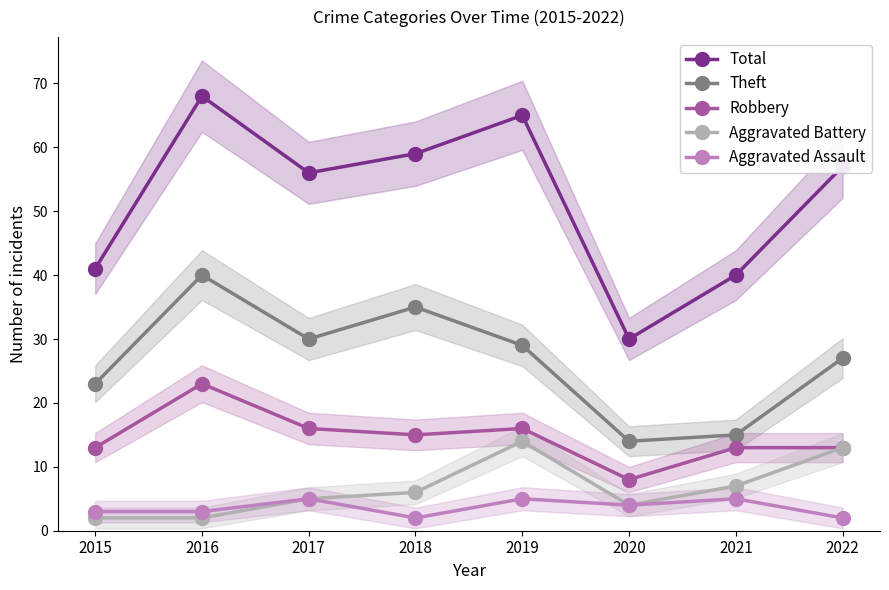

Between 2019 and 2022, which series saw the biggest shift?

Total